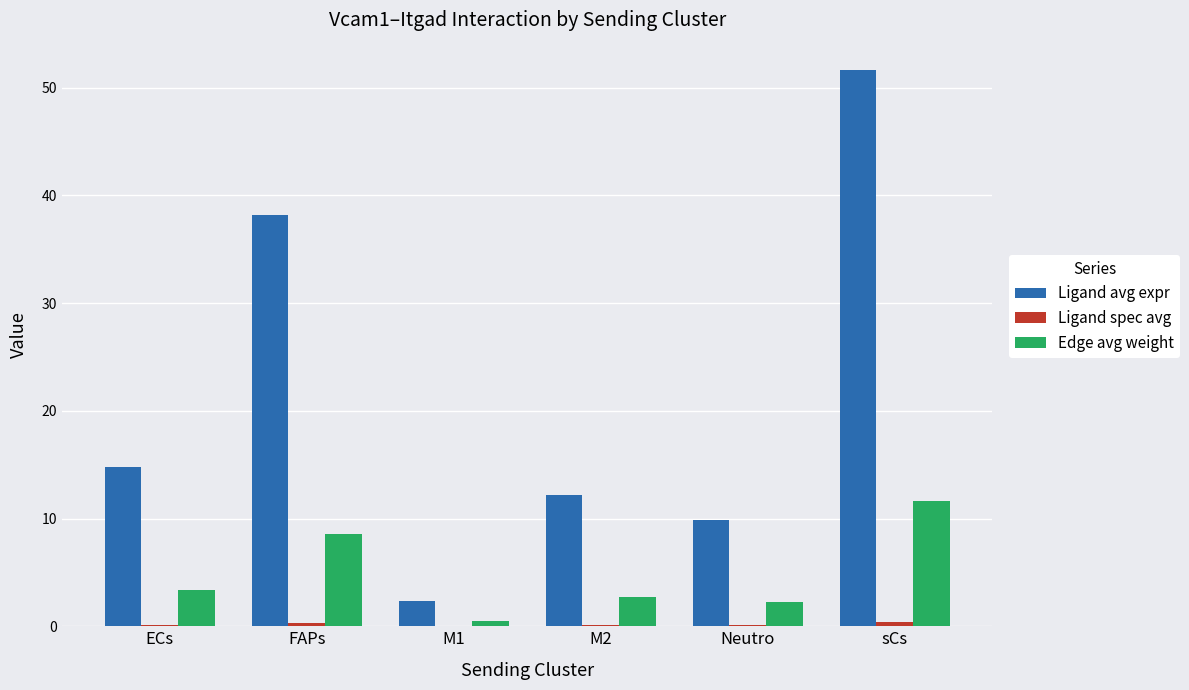

Which series has the largest total across all categories?

Ligand avg expr